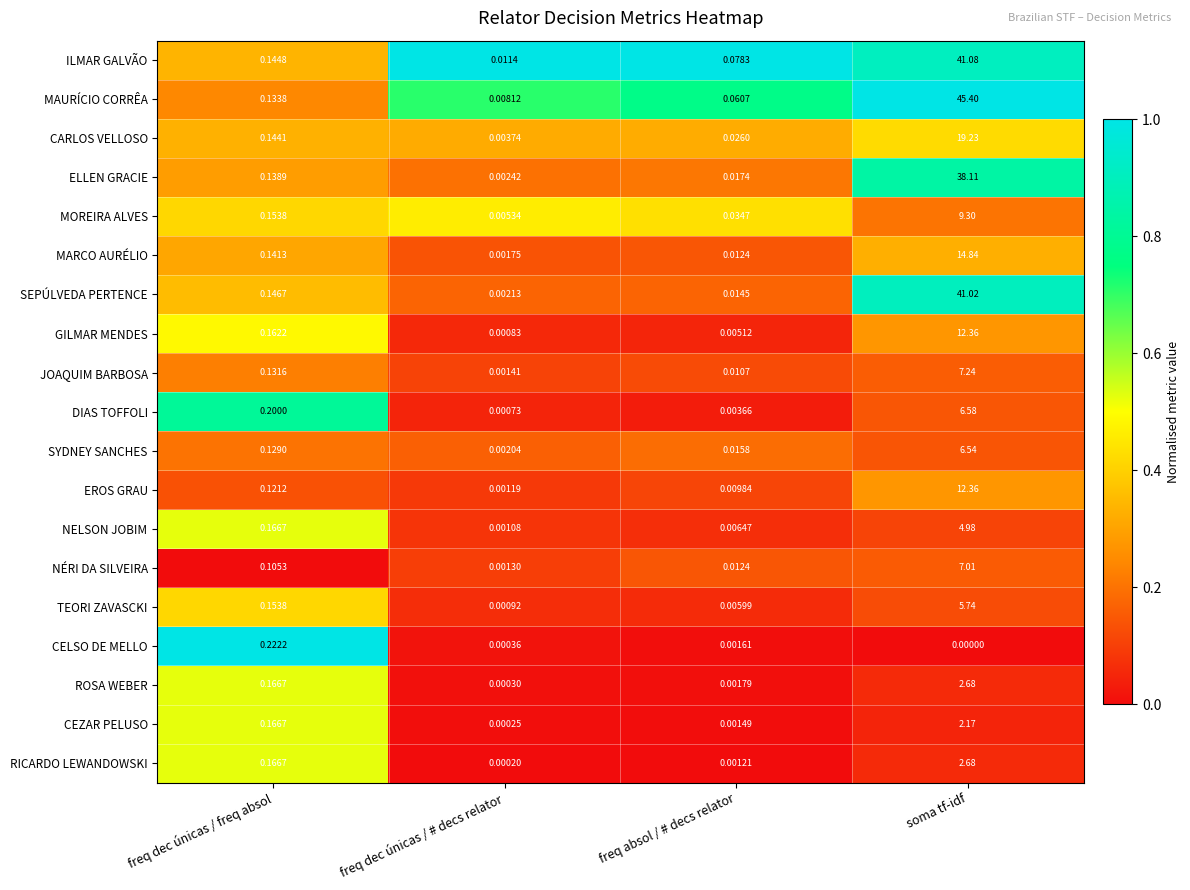

At which label is EROS GRAU closest to 6?

freq dec únicas / freq absol